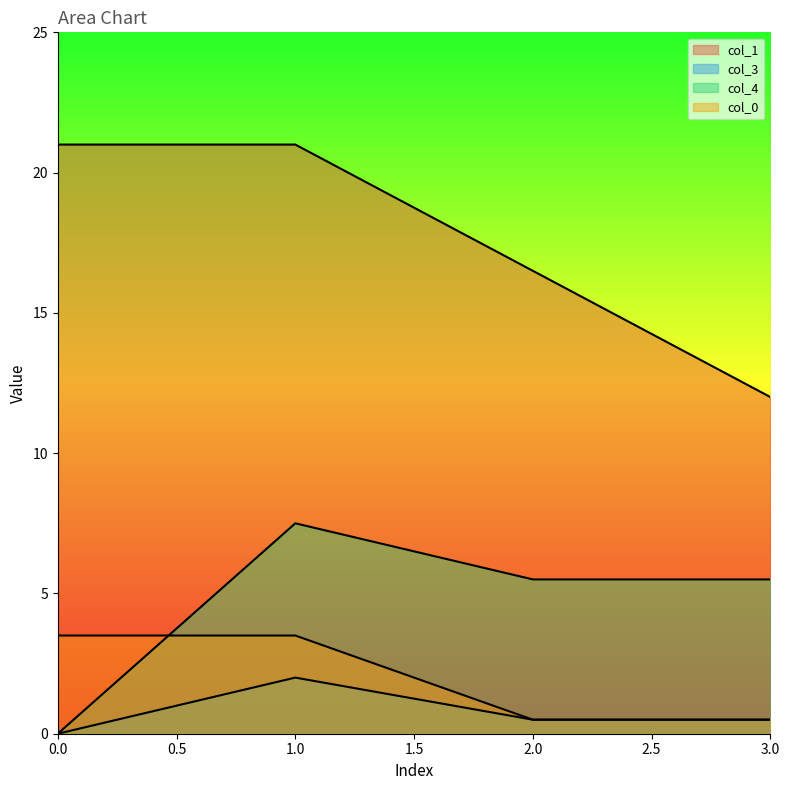

How many lines are shown in the chart?

4